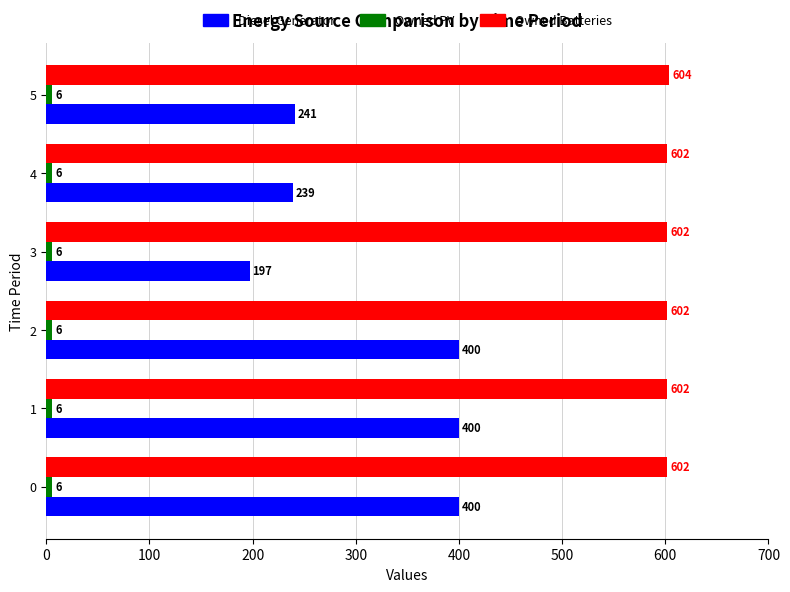

What is the difference between the maximum and minimum values in the Diesel Generator series?

203